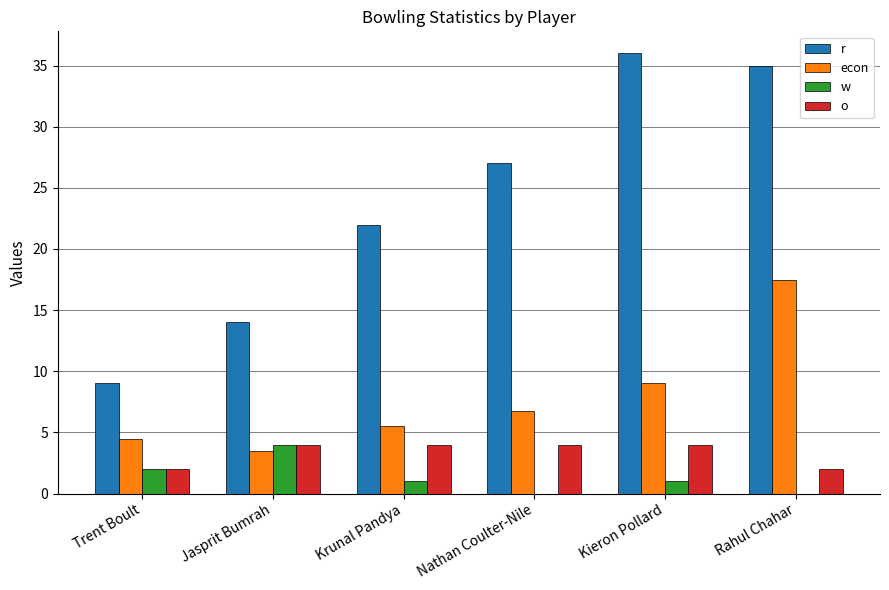

Which series changed the most between Trent Boult and Kieron Pollard?

r